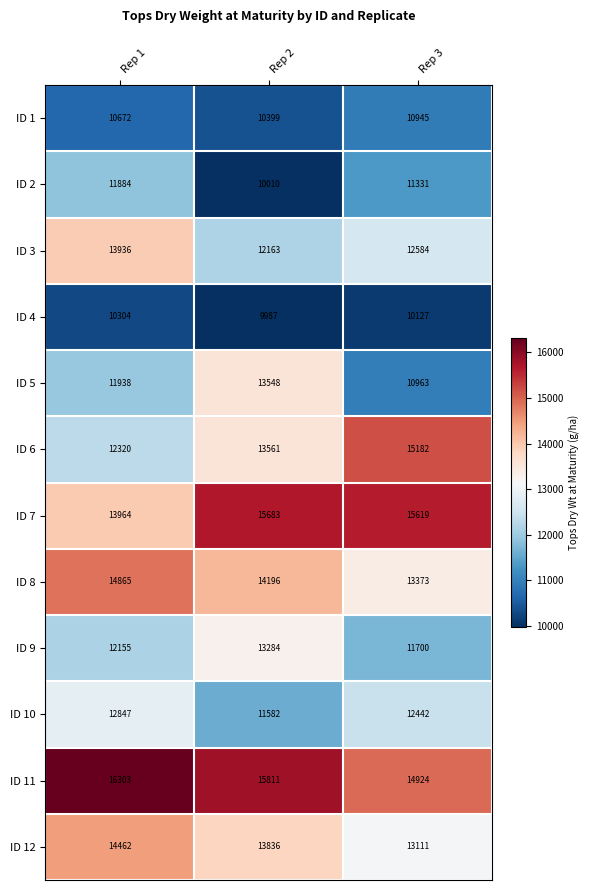

How many ID 2 values are between 10010 and 11884?

3